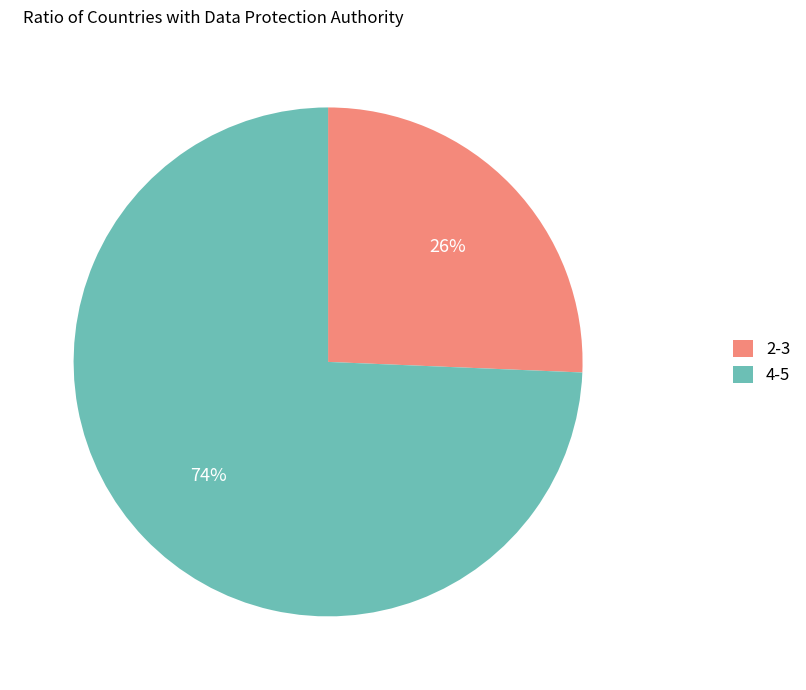

To the nearest percent, what is the average slice percentage?

50%